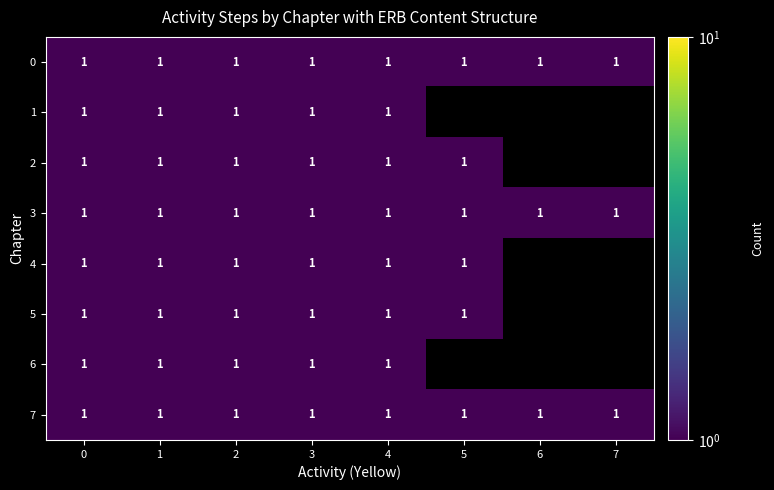

Is the value of 0 at 5 greater than the value of 2 at 5?

No